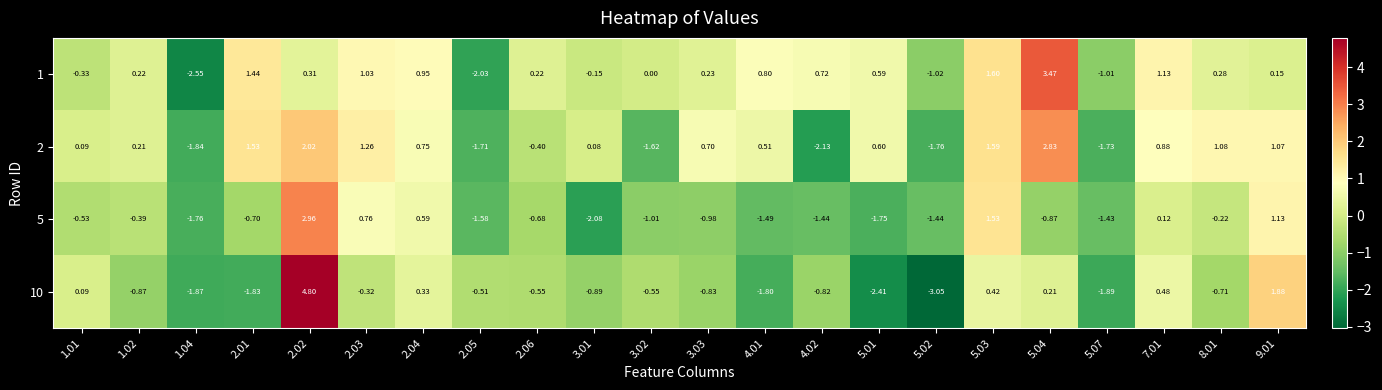

Which series changed the most between 3.01 and 5.02?

10